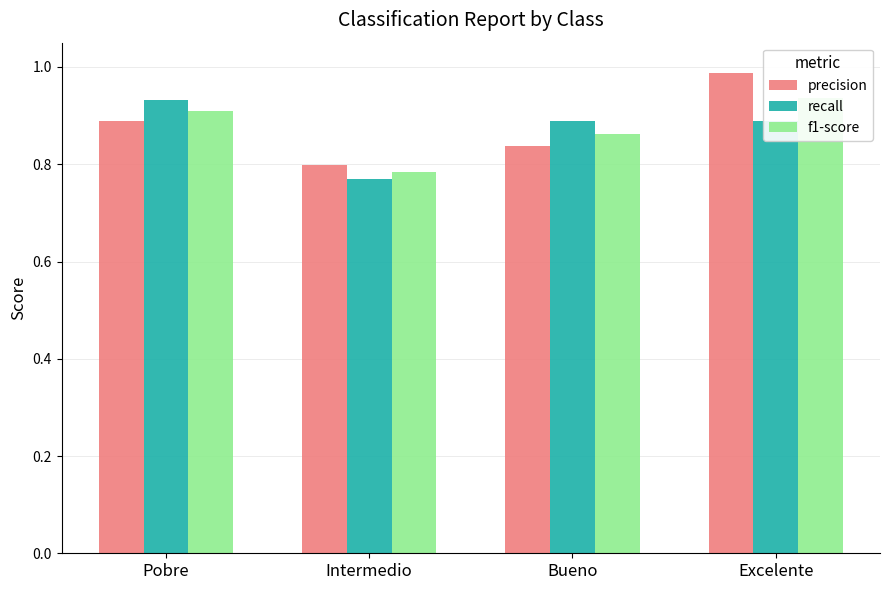

What is the label of the 3rd bar from the left?

Bueno